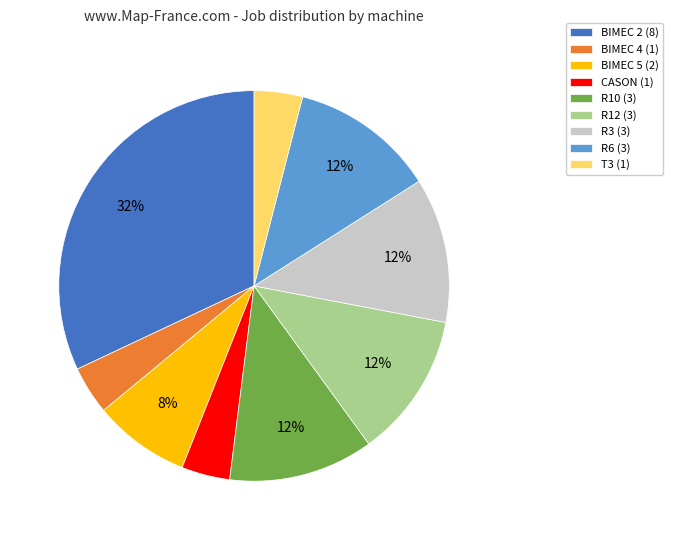

Do BIMEC 2 (8) and R3 (3) together represent more than half of the pie?

No